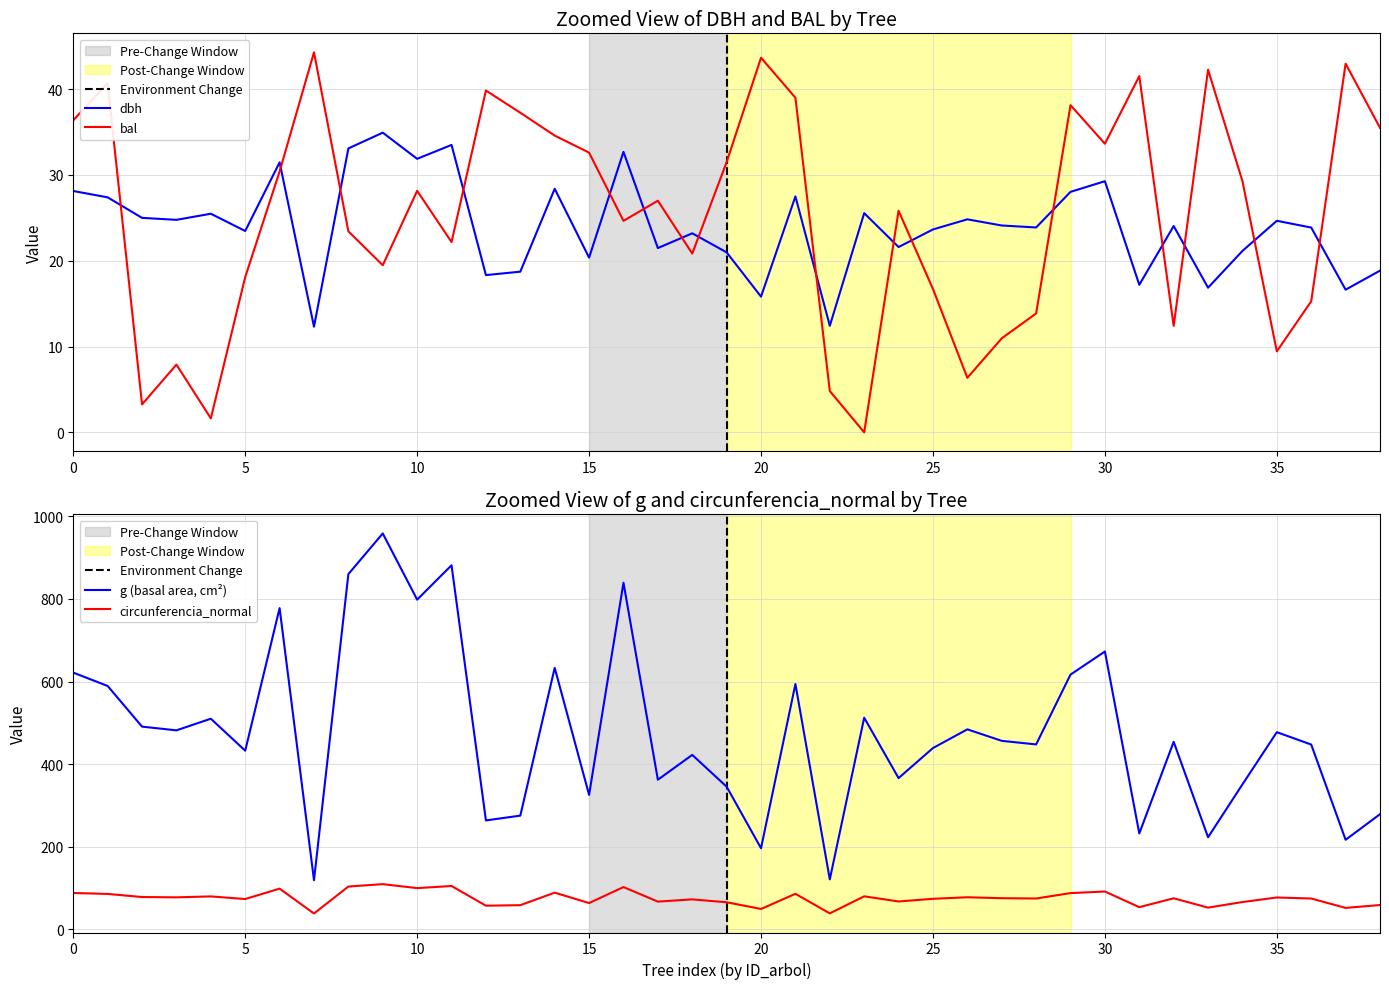

How many categories are shown in the chart?

39